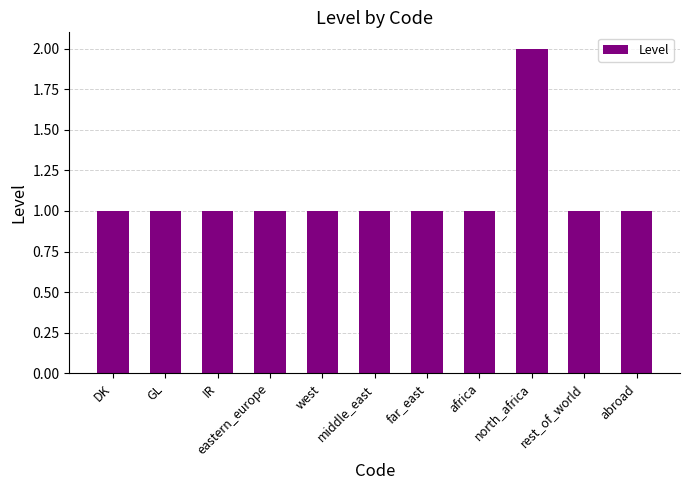

The value at middle_east is 2. True or false?

False